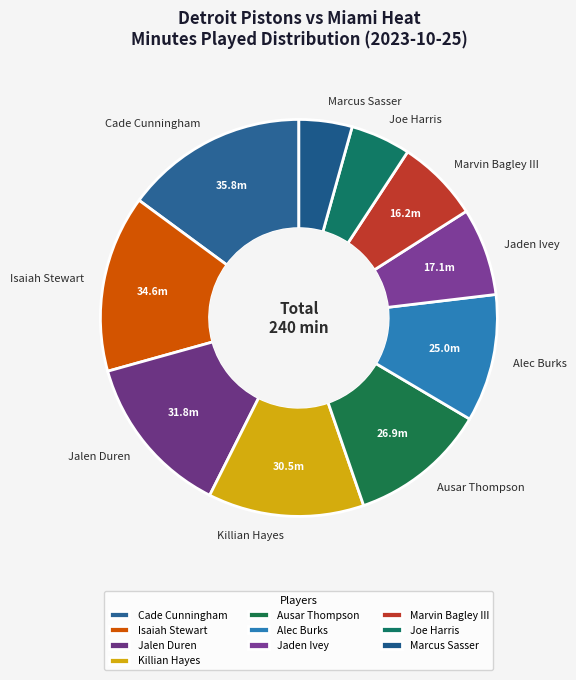

True or false: Alec Burks accounts for 10% of the total.

True